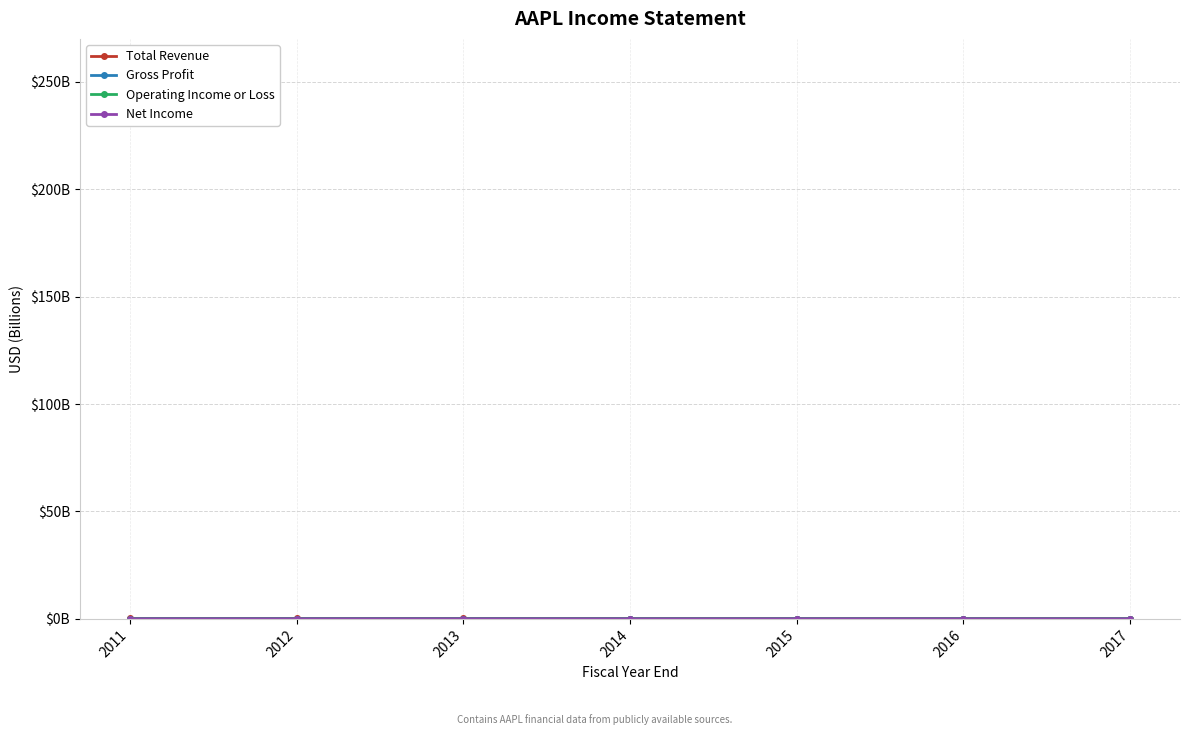

Is the value of Total Revenue at 2014 greater than the value of Operating Income or Loss at 2015?

Yes